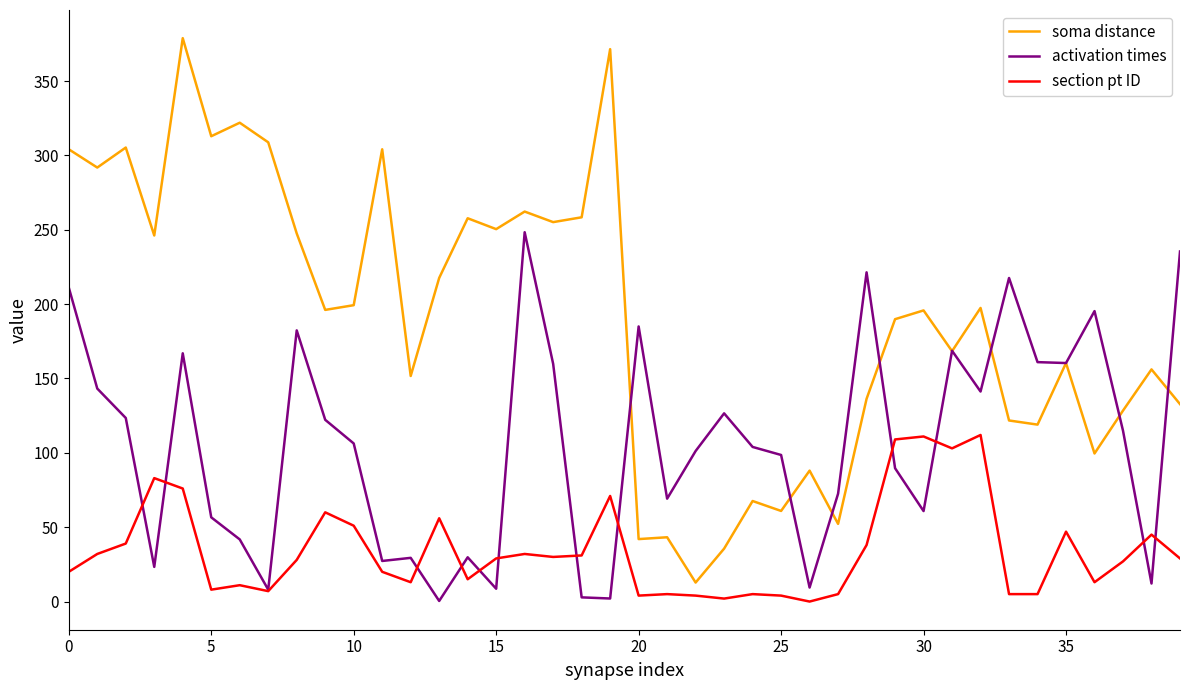

What is the highest value of the soma distance series?

378.8